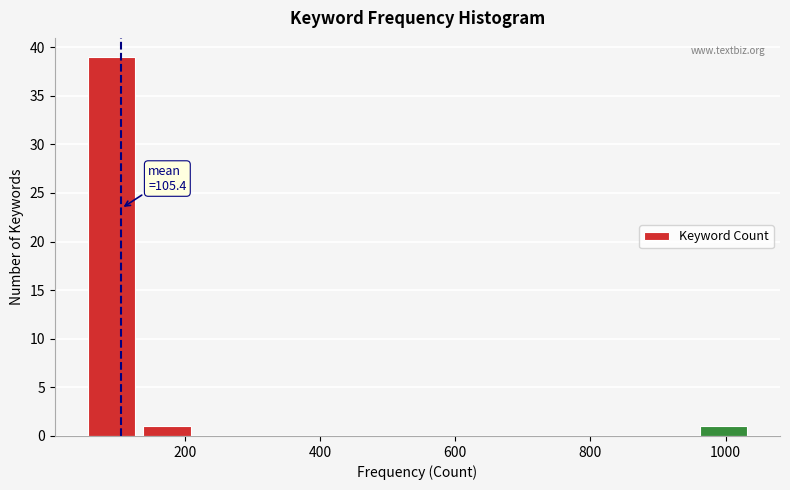

Over which range of the x-axis is the bar tallest?

60 to 140